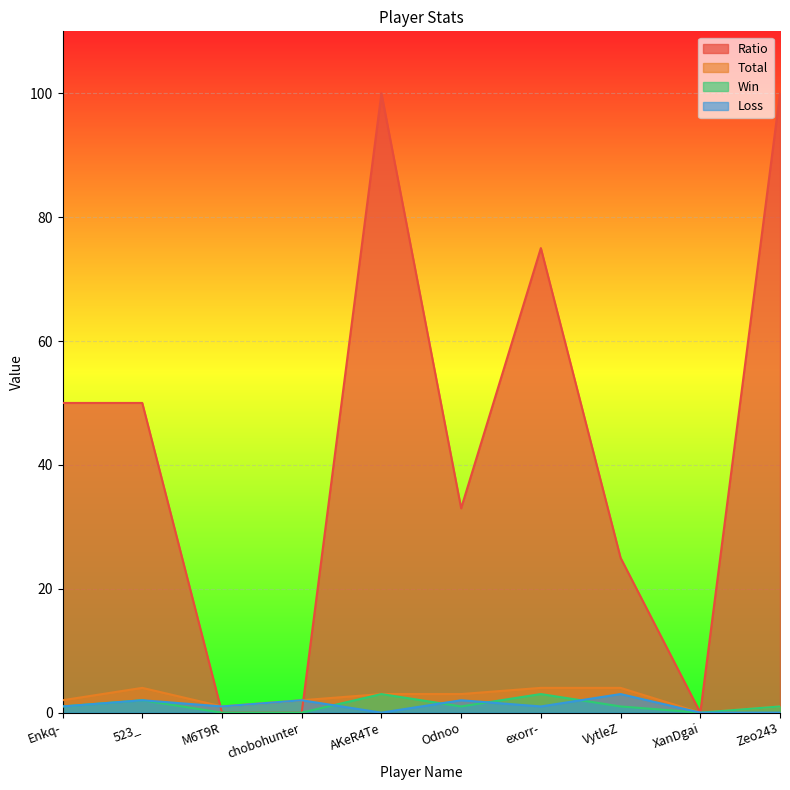

Which series has the largest total across all categories?

Ratio